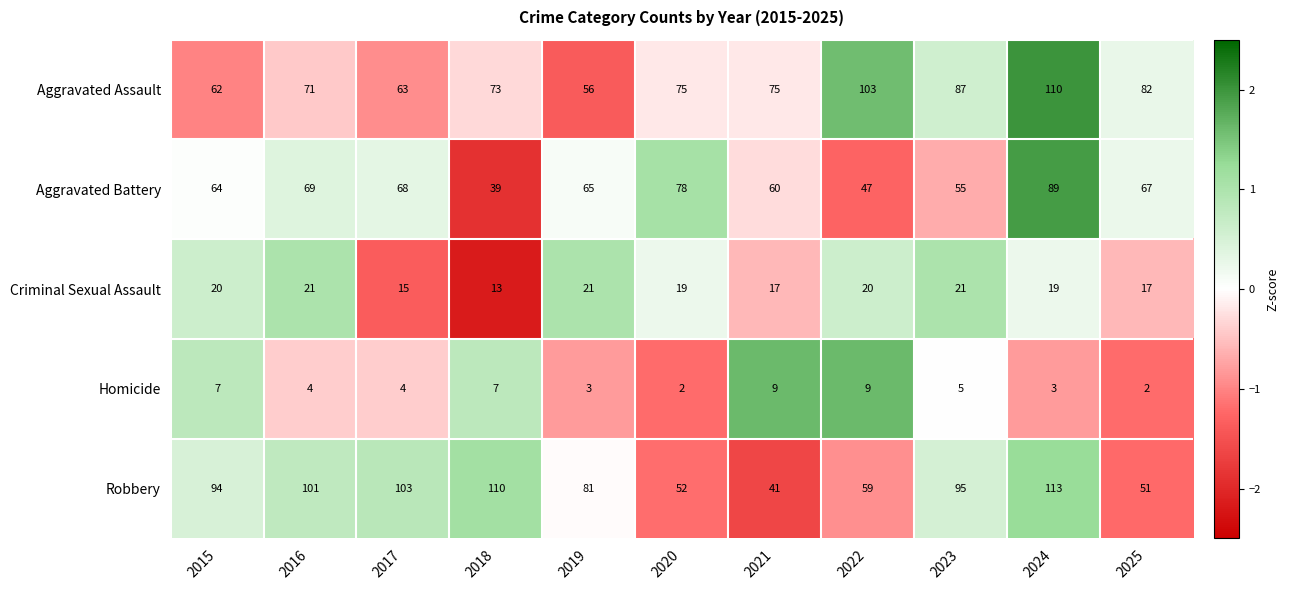

What is the spread (max minus min) of values at 2016?

97